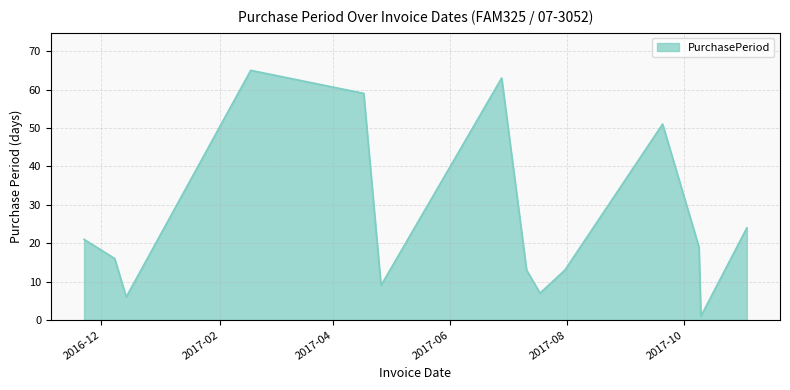

What is the greatest value displayed?

65